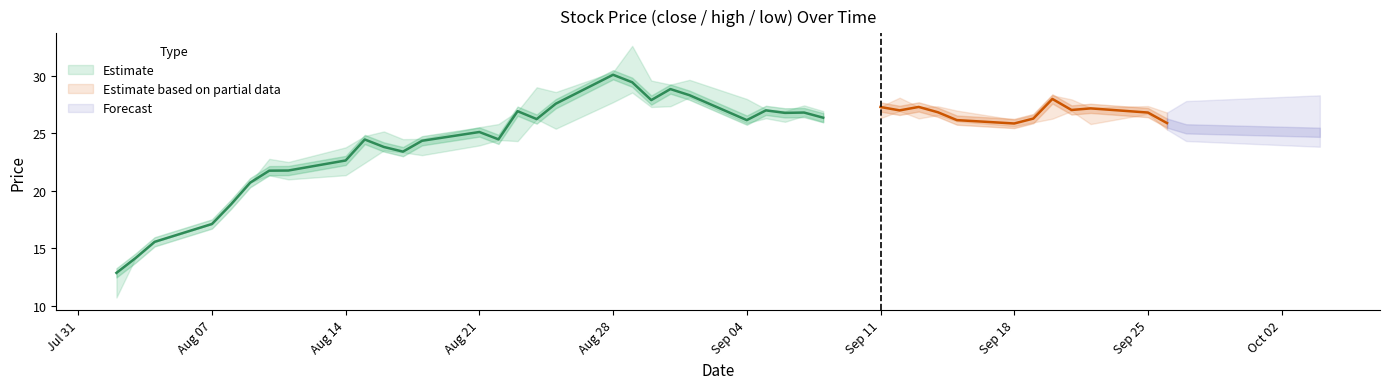

What is the value of the close point at the 1st from the left?

12.9